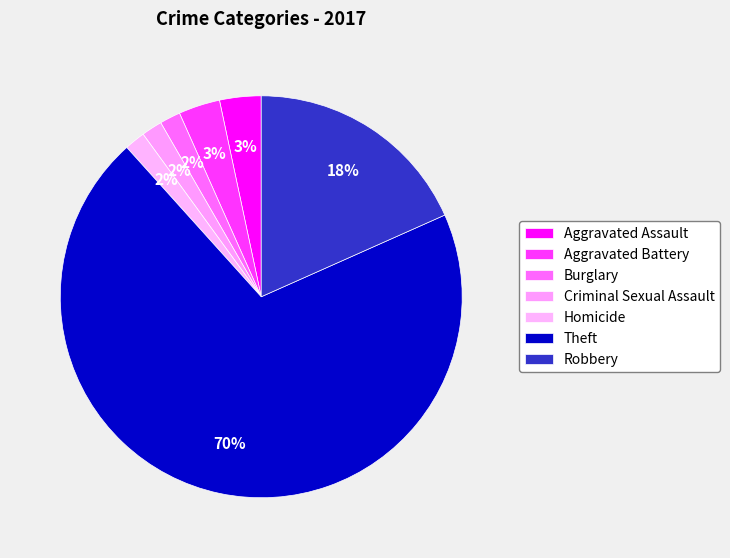

How many slices are in this pie chart?

7